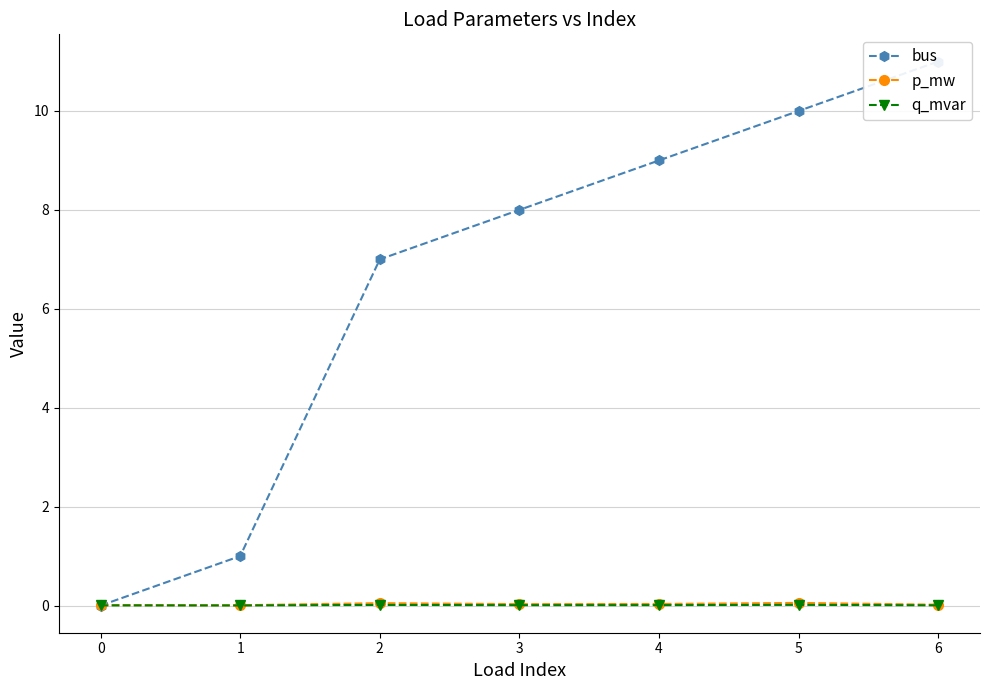

The p_mw series shows 0.1 at 5. True or false?

True